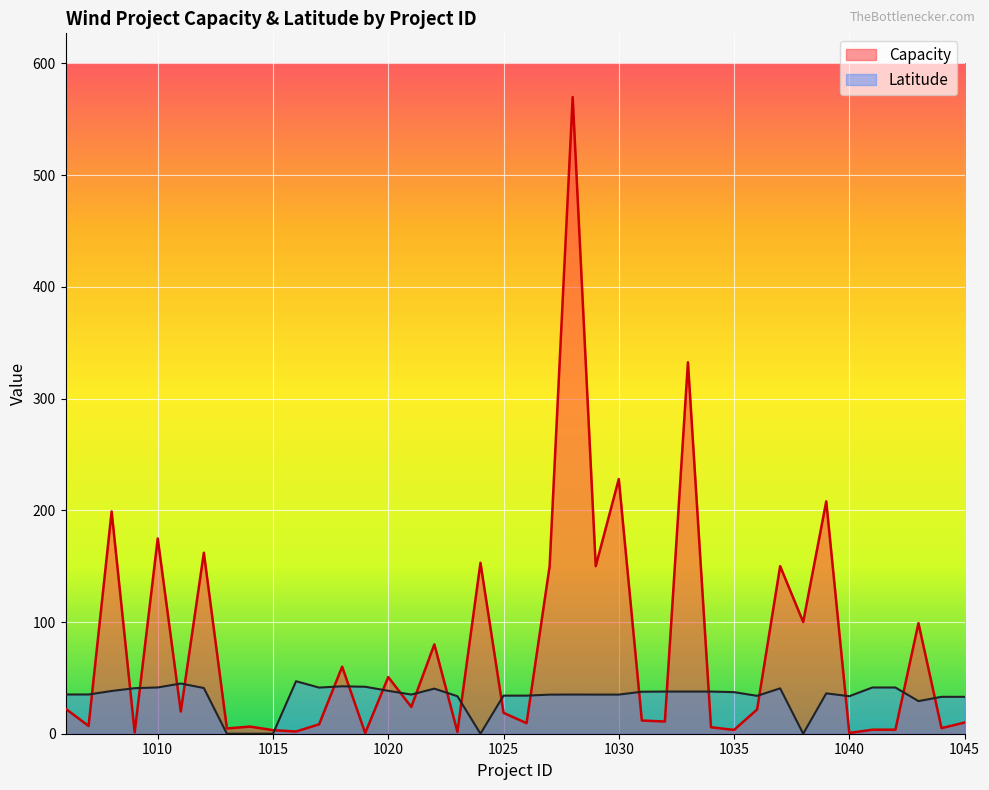

At which category is the sum across all series the highest?

1028